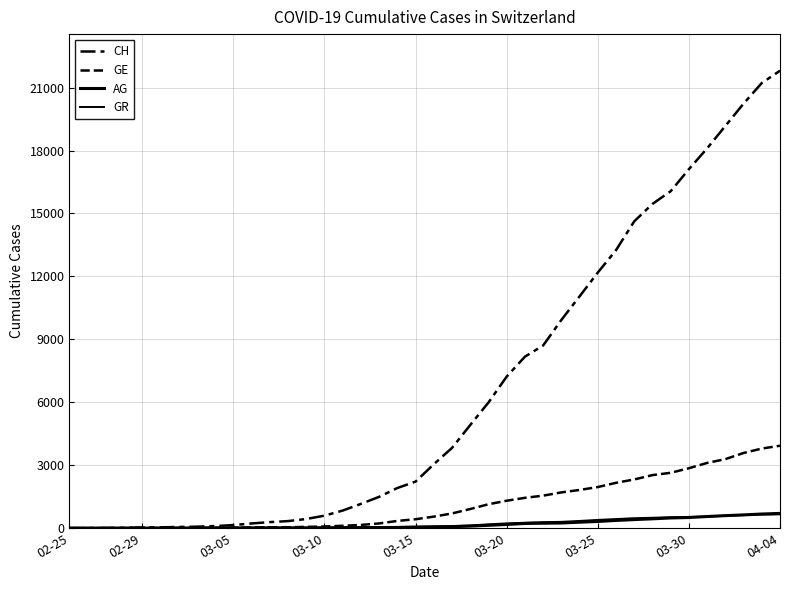

True or false: CH and GR cross at least once.

False